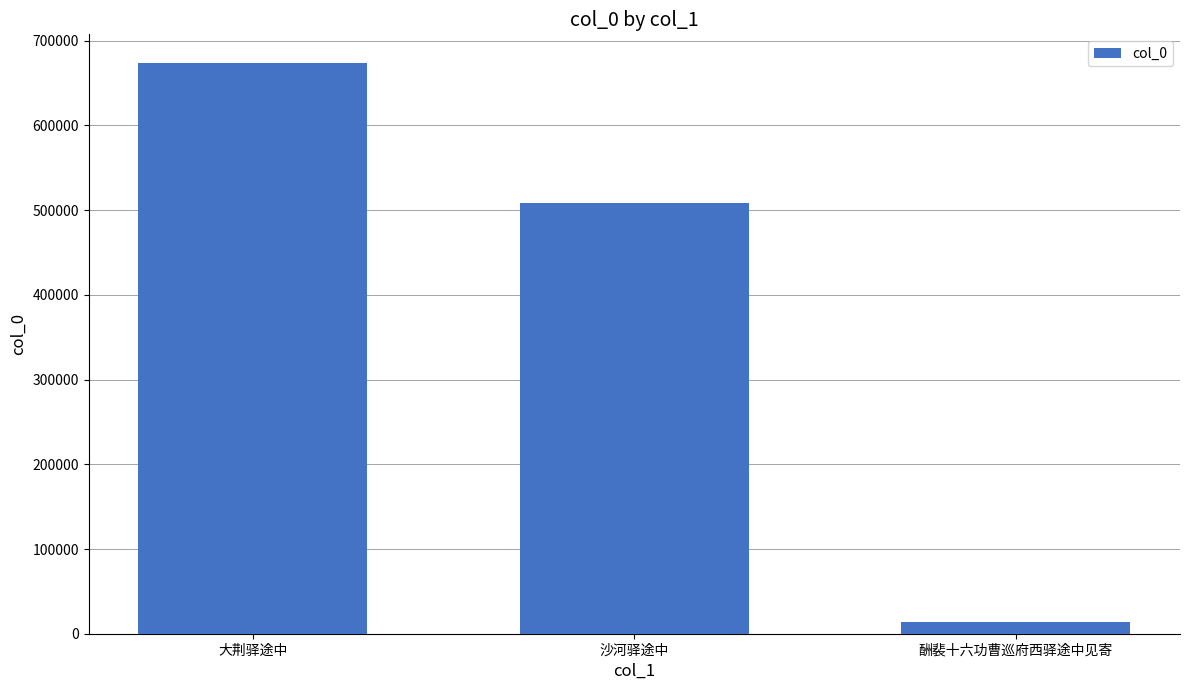

True or false: the data shows 305486 at 大荆驿途中.

False